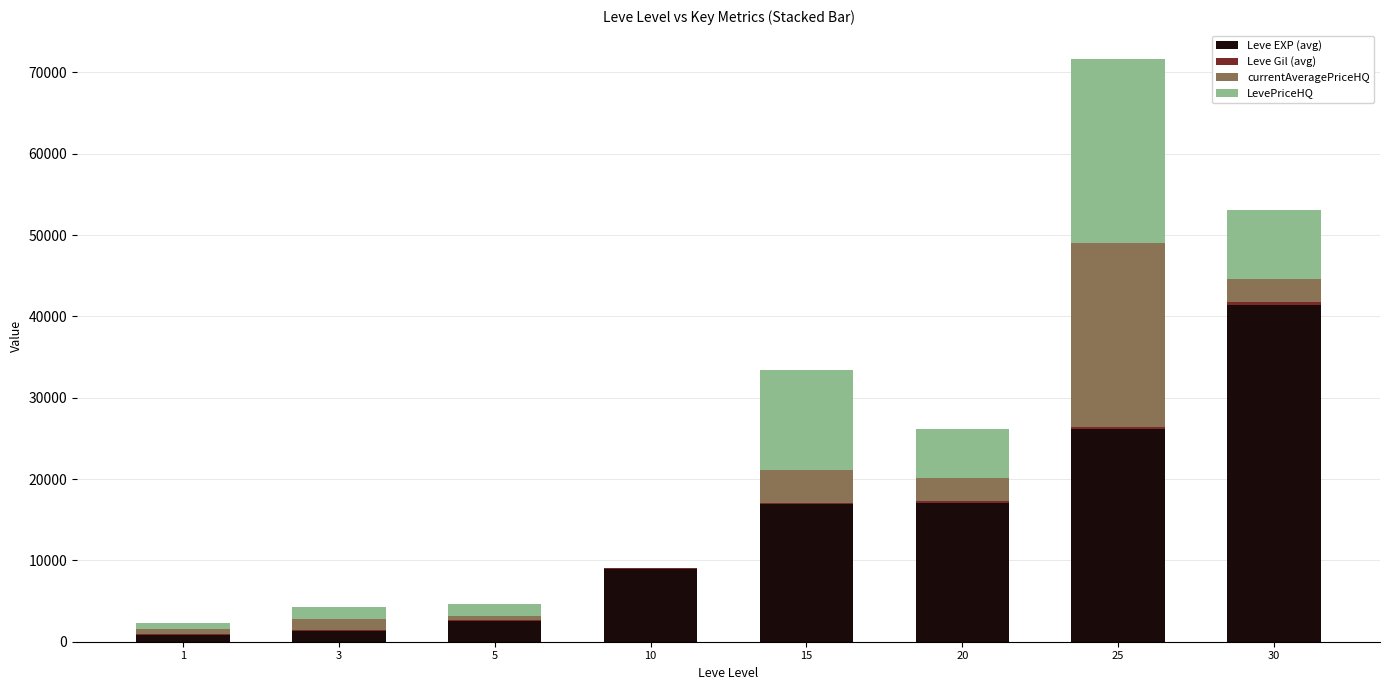

At which category is the sum across all series the highest?

25